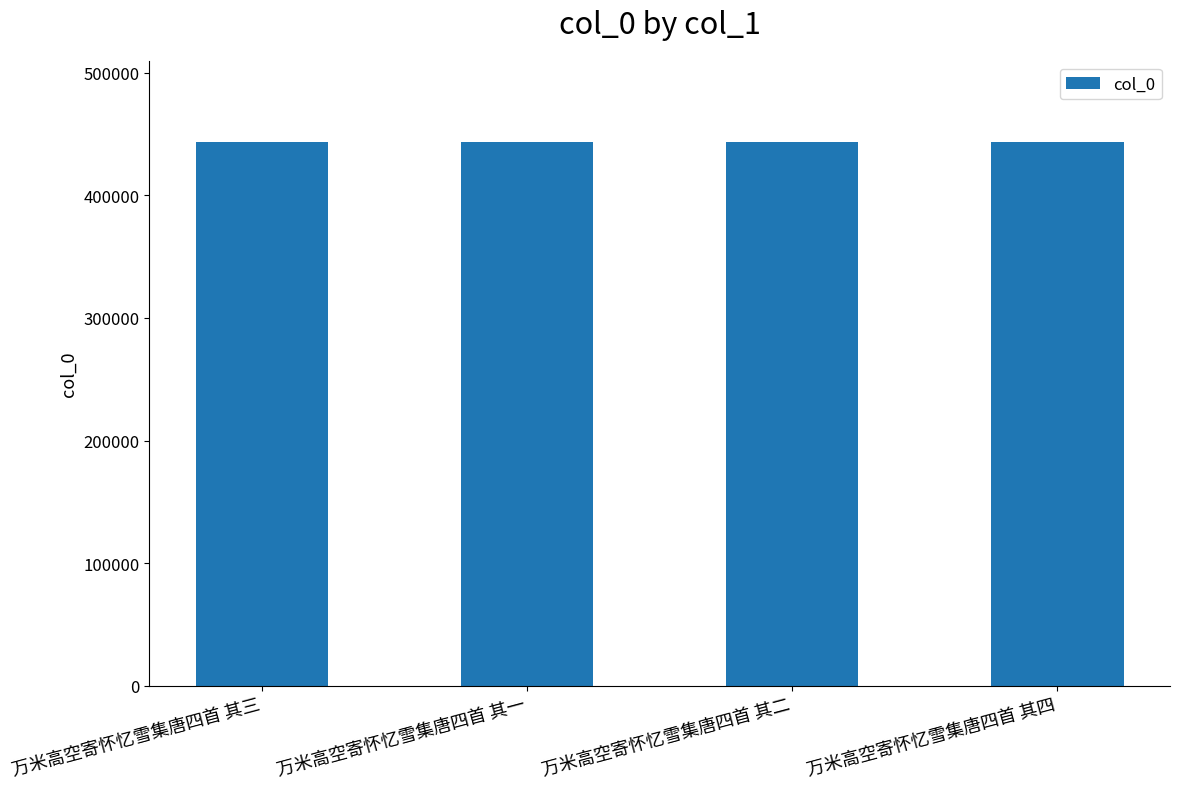

What is the ratio of the value at 万米高空寄怀忆雪集唐四首 其三 to the value at 万米高空寄怀忆雪集唐四首 其一?

1.0